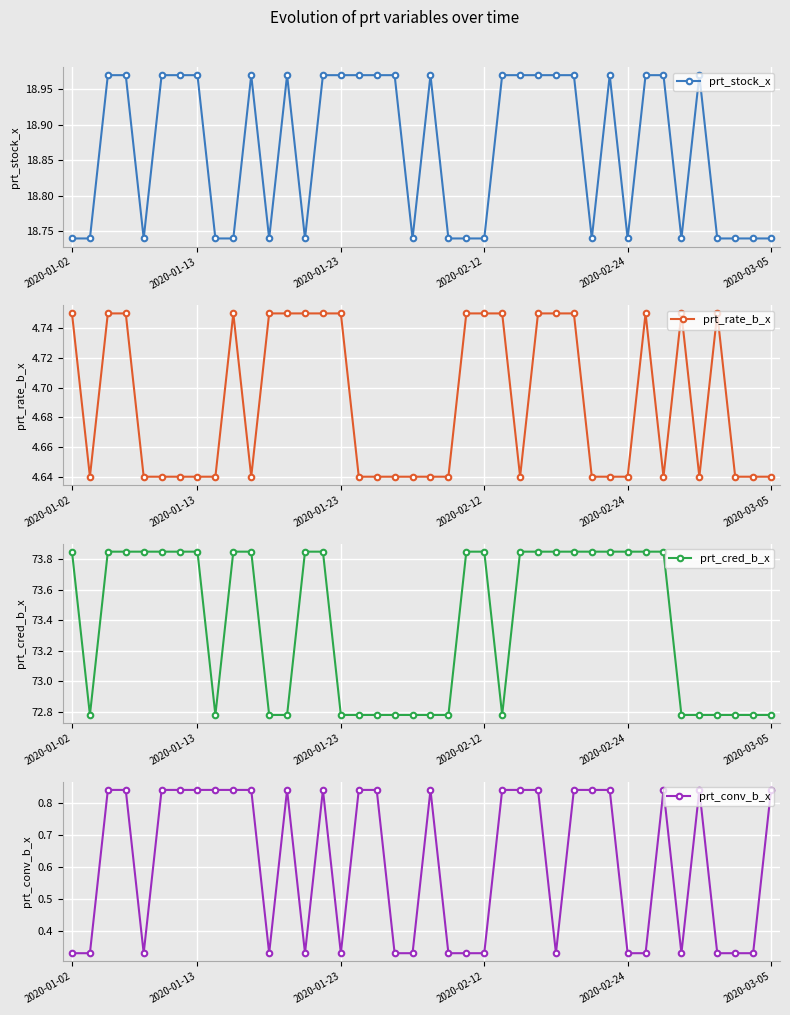

Does the chart display data point markers on the line(s)?

Yes